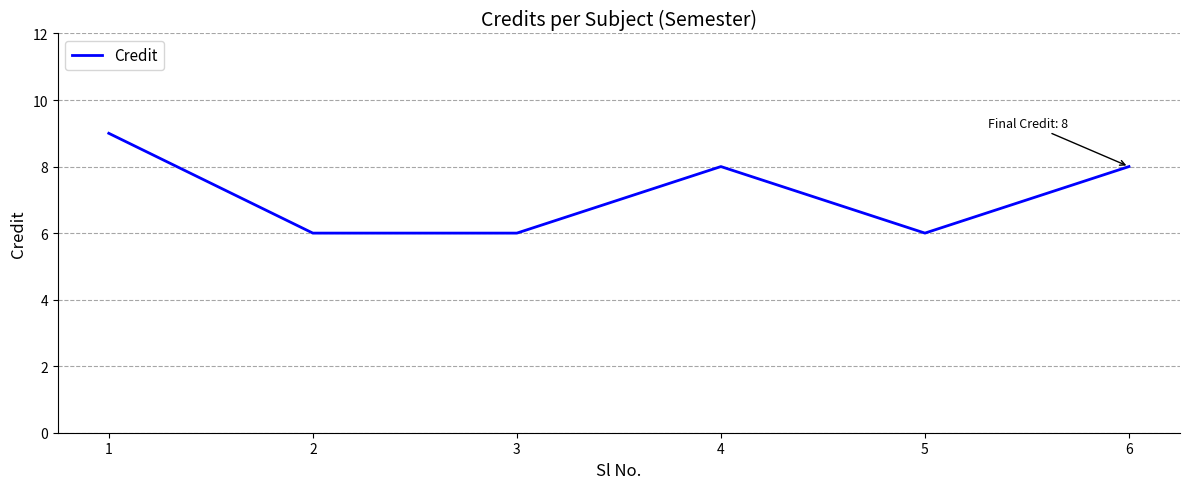

What is the maximum value shown in the chart?

9